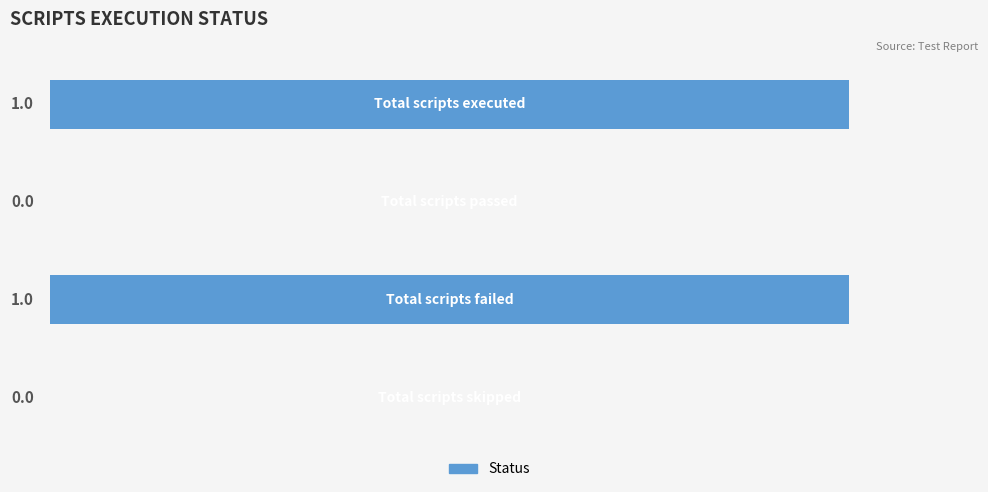

How many distinct data groups are displayed?

1